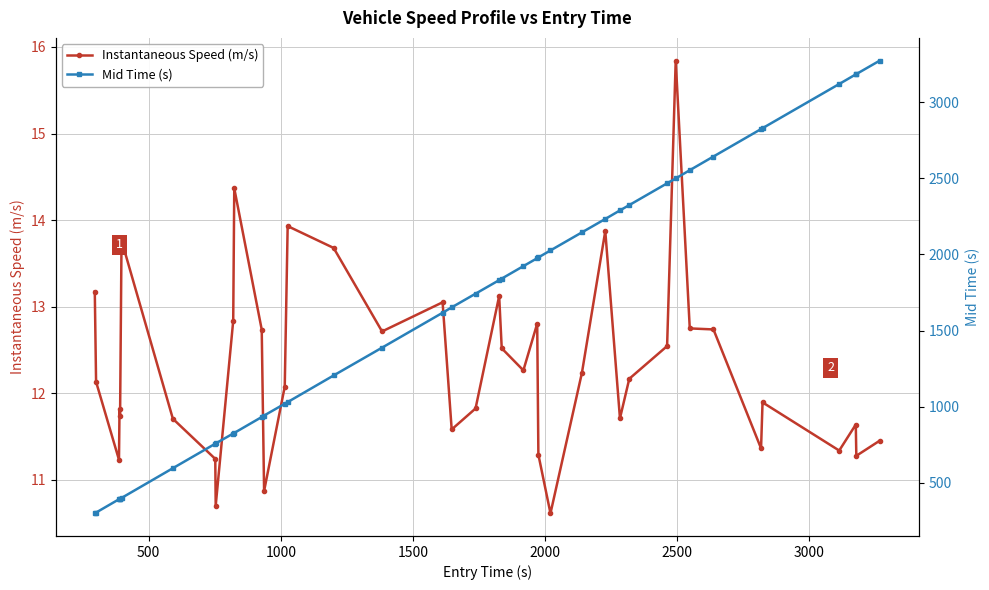

True or false: Instantaneous Speed (m/s) has more than 2 interior local peaks.

True